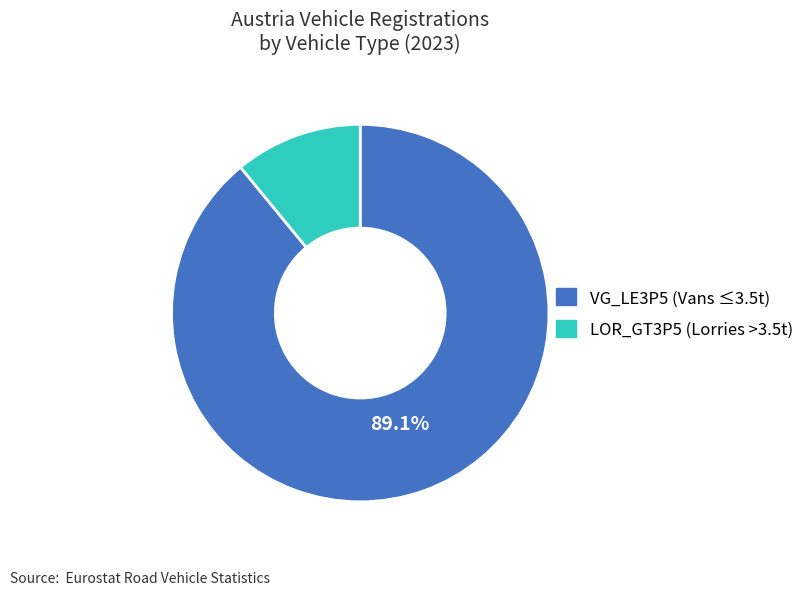

To the nearest percent, what is the difference between the largest and smallest slice percentages?

78%